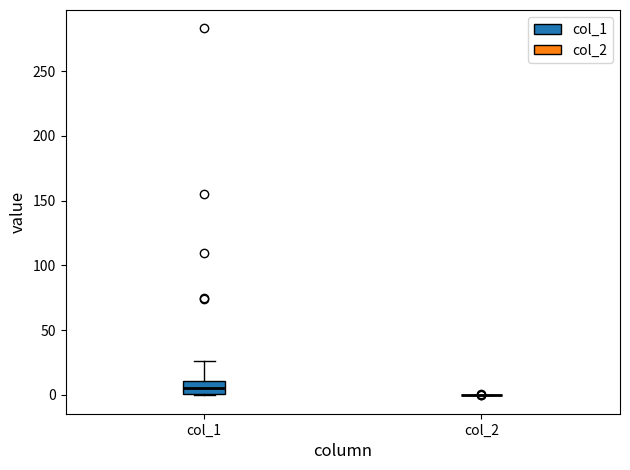

Which box is the tallest, from its lower edge to its upper edge?

col_1